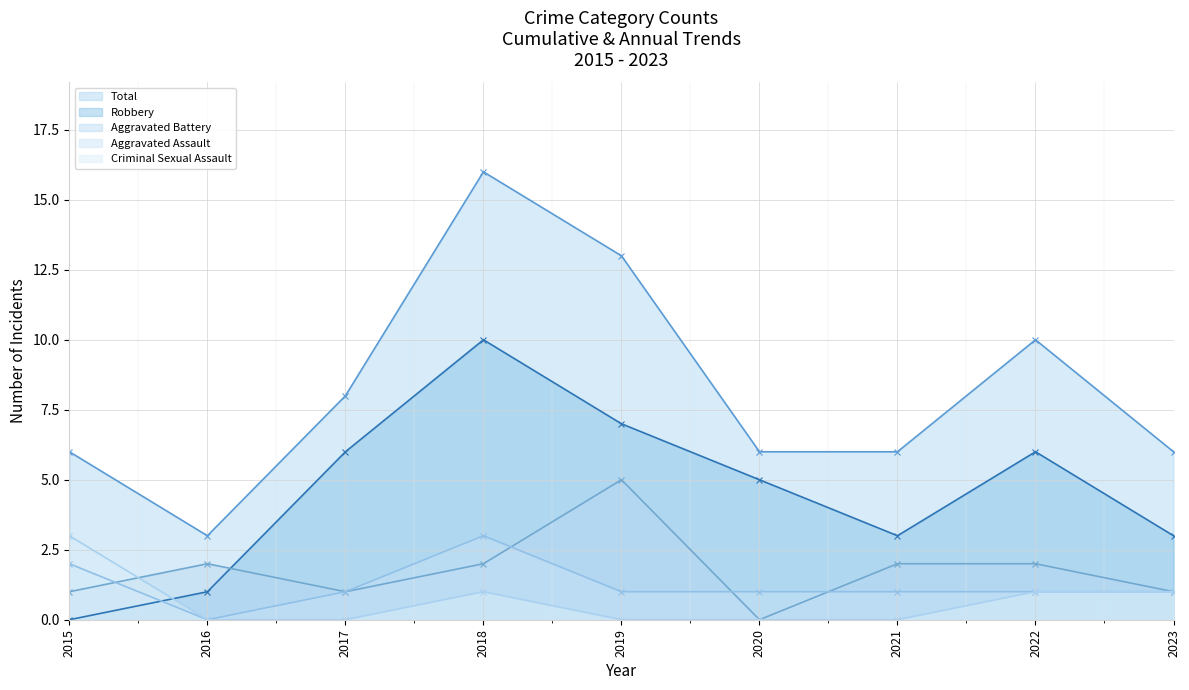

How many values in the Total series are below 6?

1